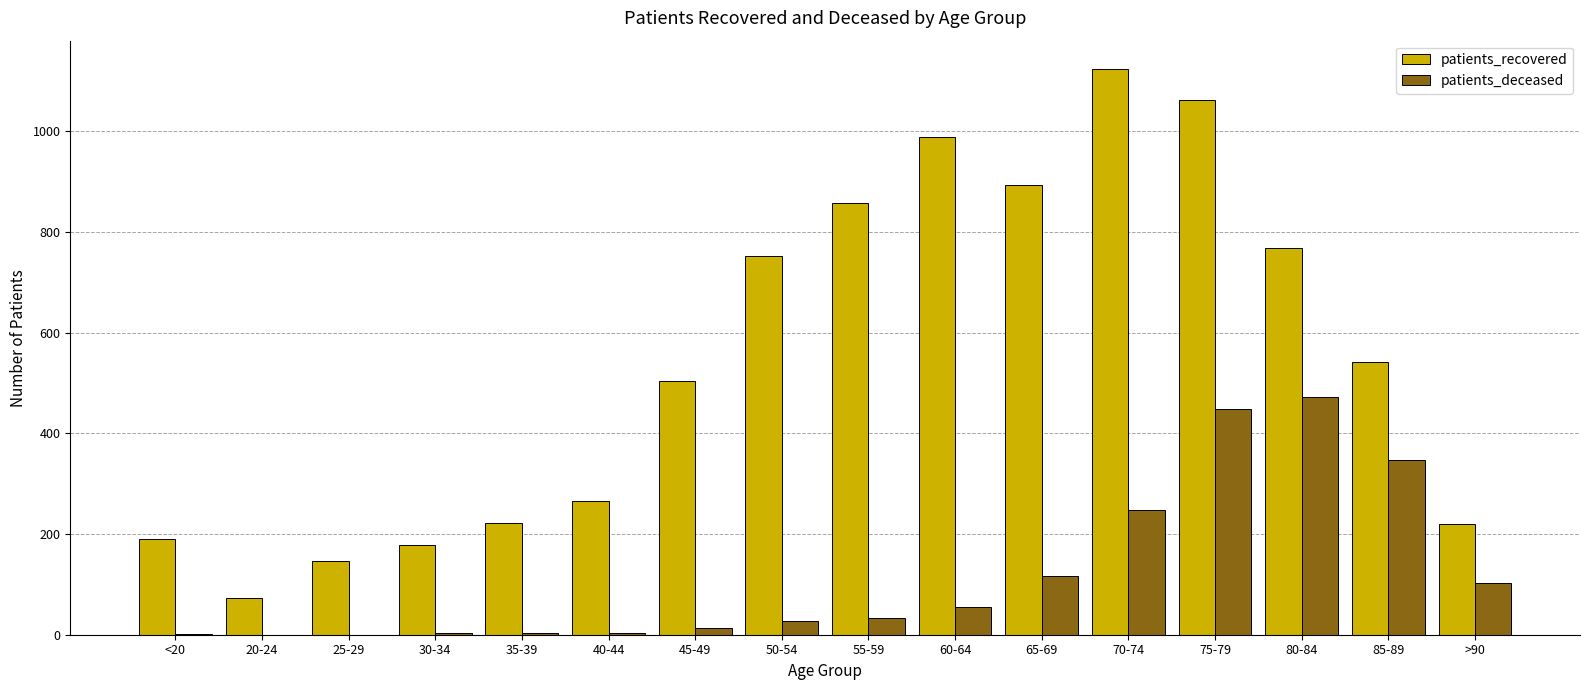

What is the total value across all series at 85-89?

890